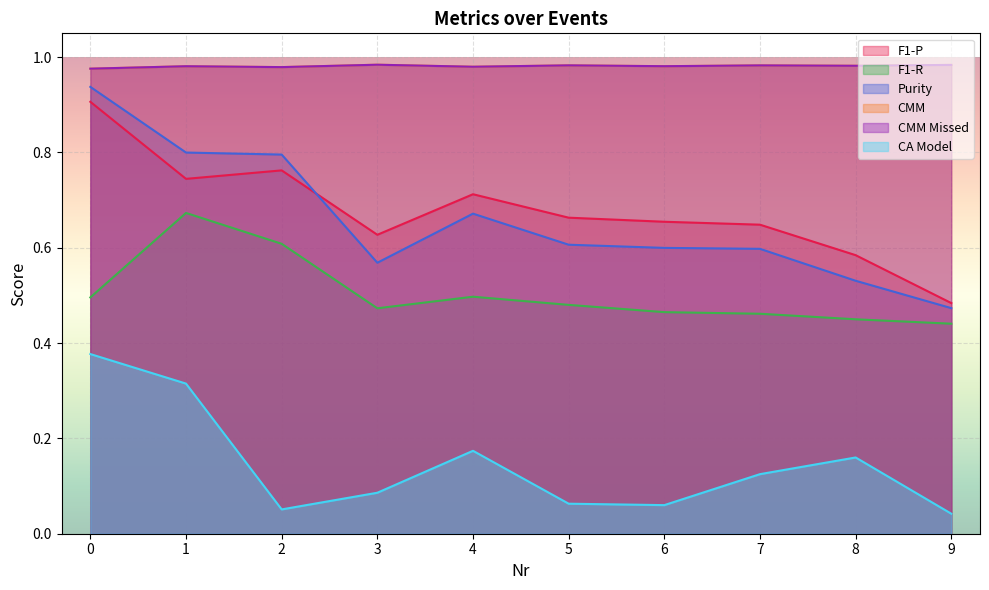

What is the sum of the Purity values at 8 and 1?

1.3